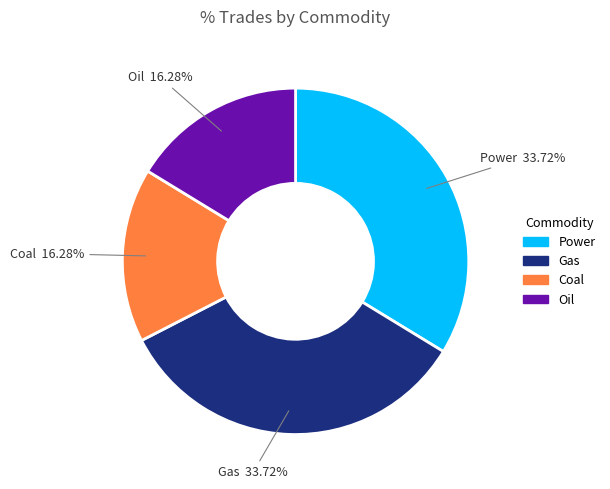

What is the total percentage of Oil and Gas?

50.0%